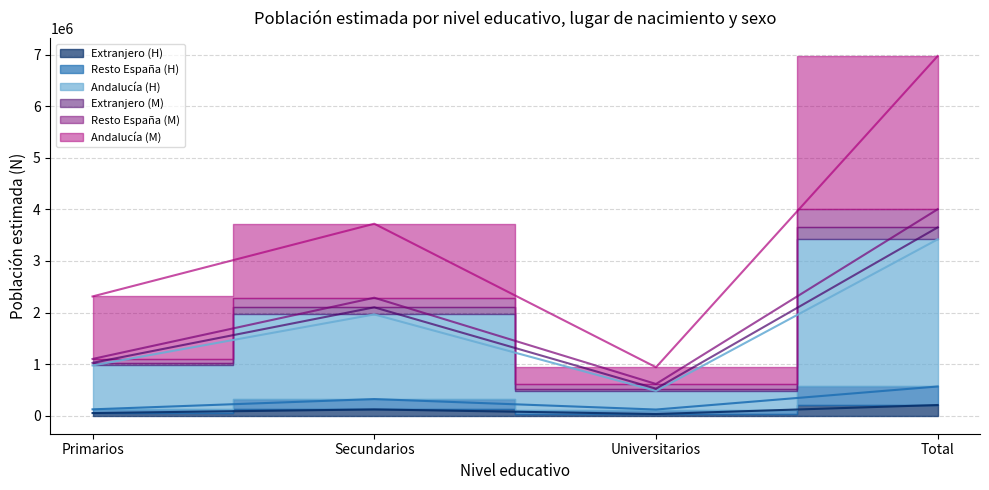

True or false: Andalucia_M has more than 1 points higher than both neighbors.

False